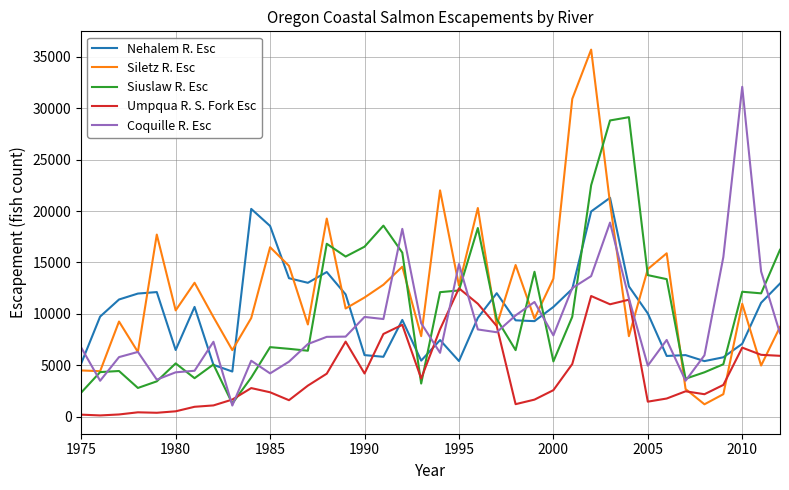

List the series in order of their peak value, highest first.

Siletz R. Esc, Coquille R. Esc, Siuslaw R. Esc, Nehalem R. Esc, Umpqua R. S. Fork Esc